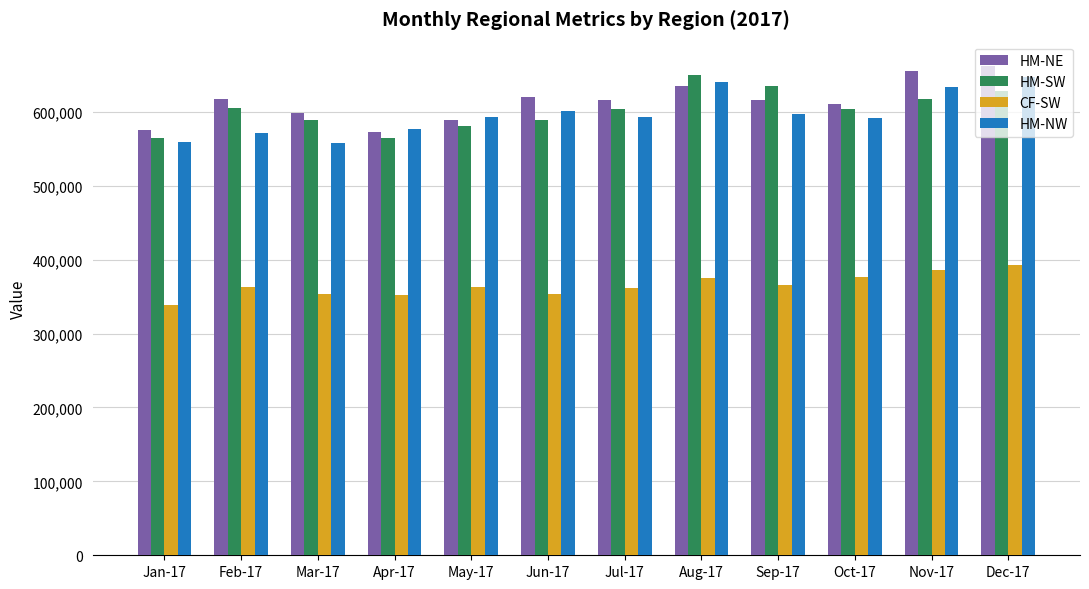

The value of HM-SW at Oct-17 is 603620. True or false?

True